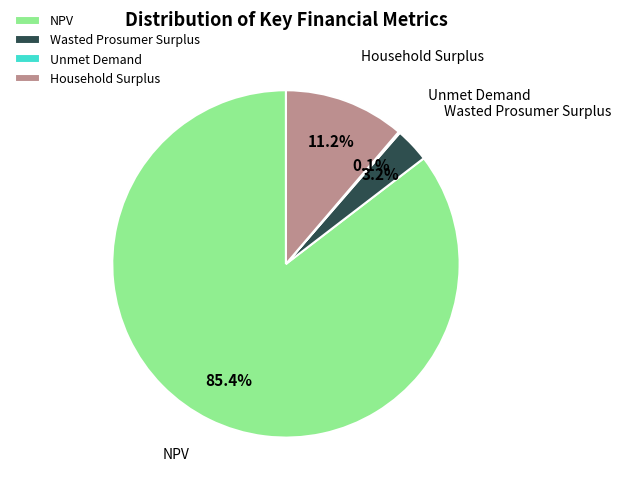

The Household Surplus slice represents 22% of the pie. True or false?

False